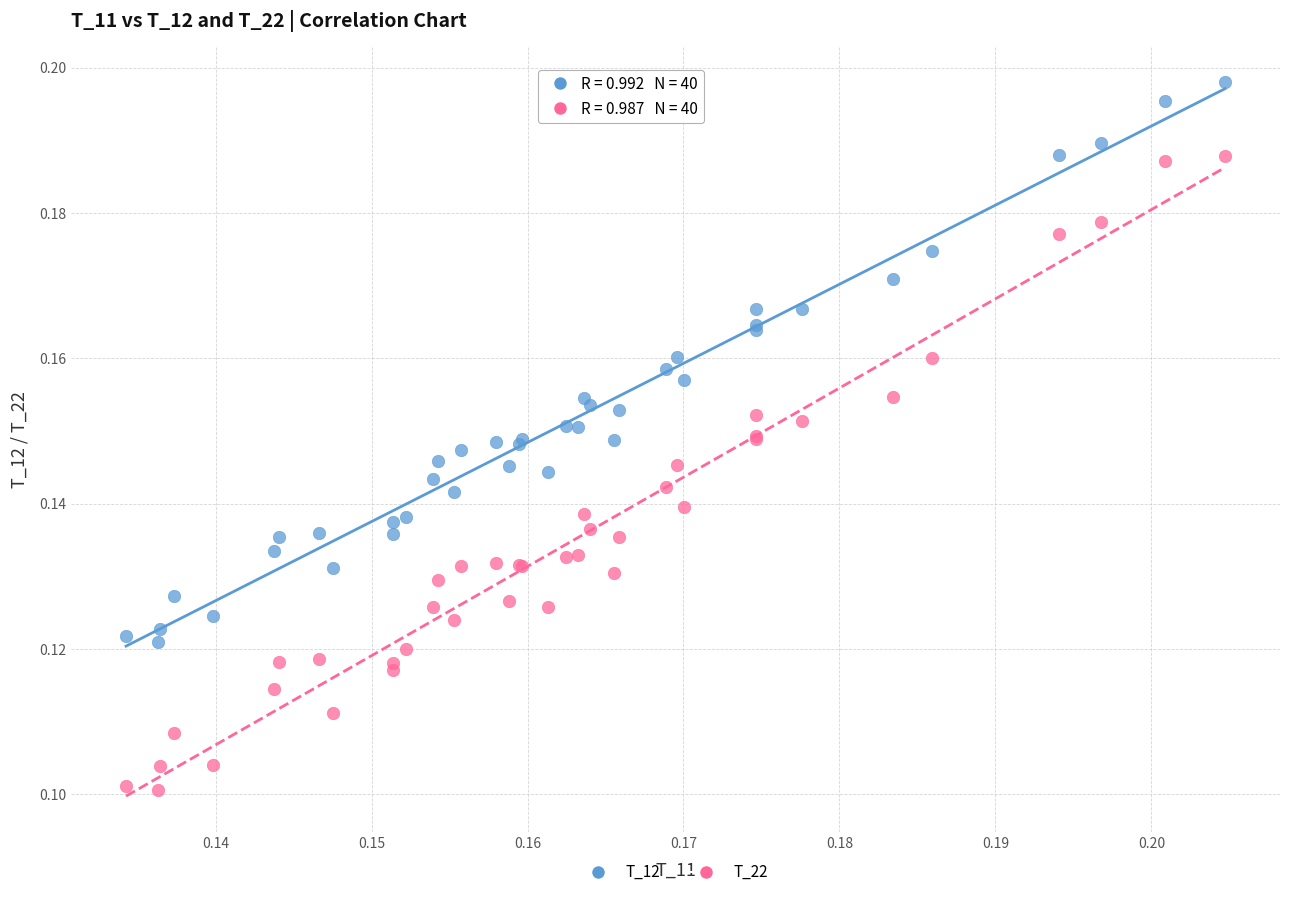

Which series has the widest spread of Y values?

T_22